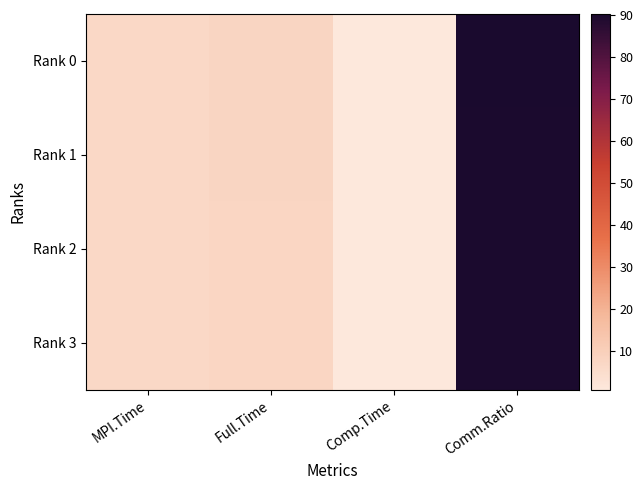

Count the number of categories in the chart.

4